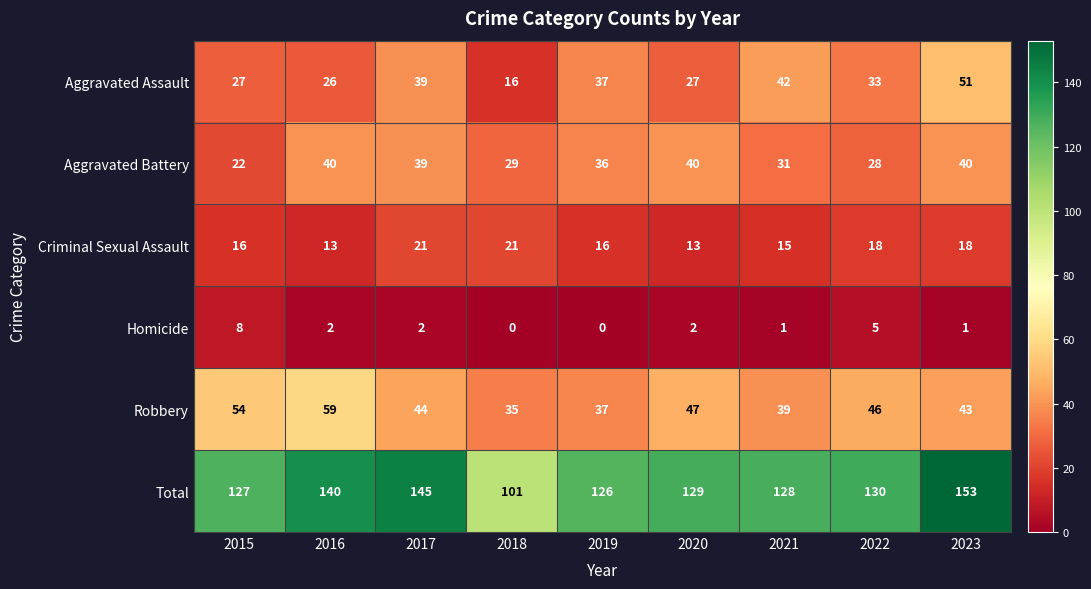

How many Homicide values are between 1 and 2?

5